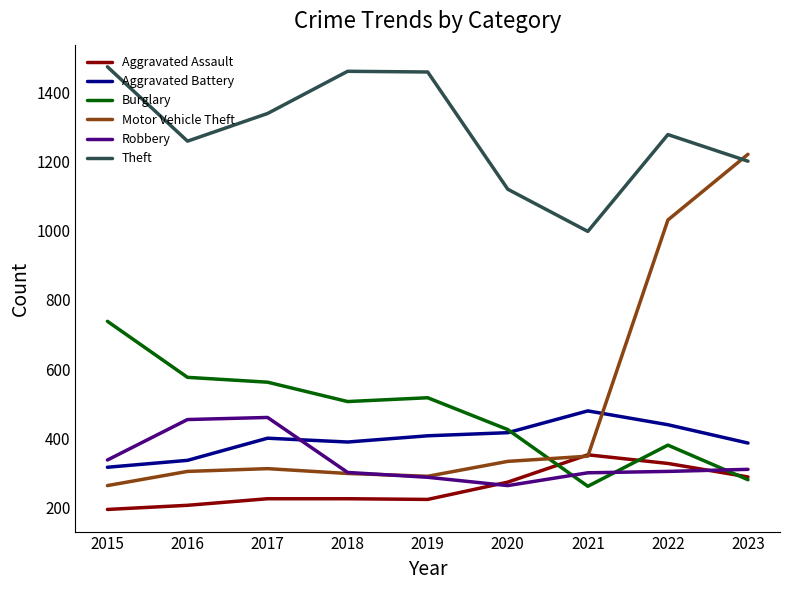

What is the minimum value for Aggravated Battery?

316